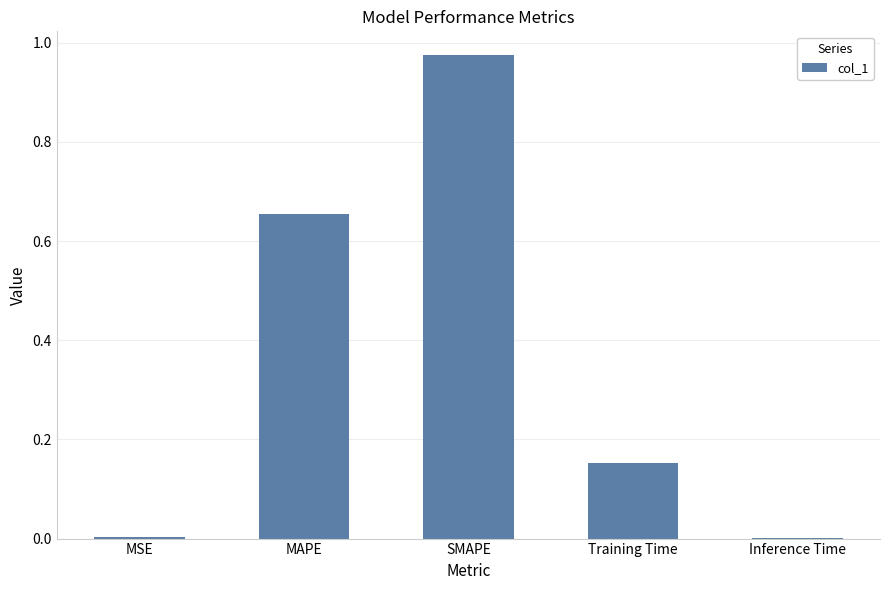

What is the sum of all values?

1.8